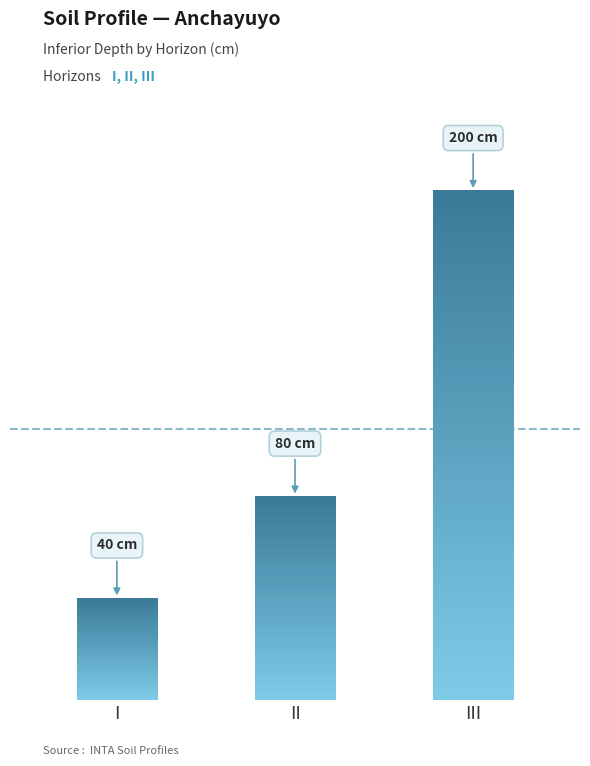

What is the sum of the values at I and III?

240